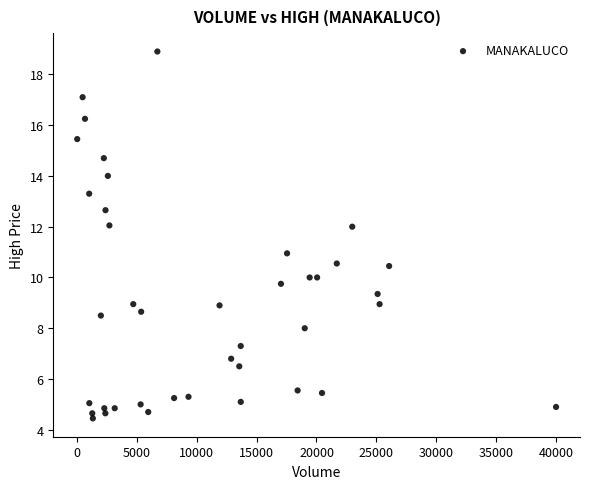

What is the range of X values (max minus min)?

40023.0